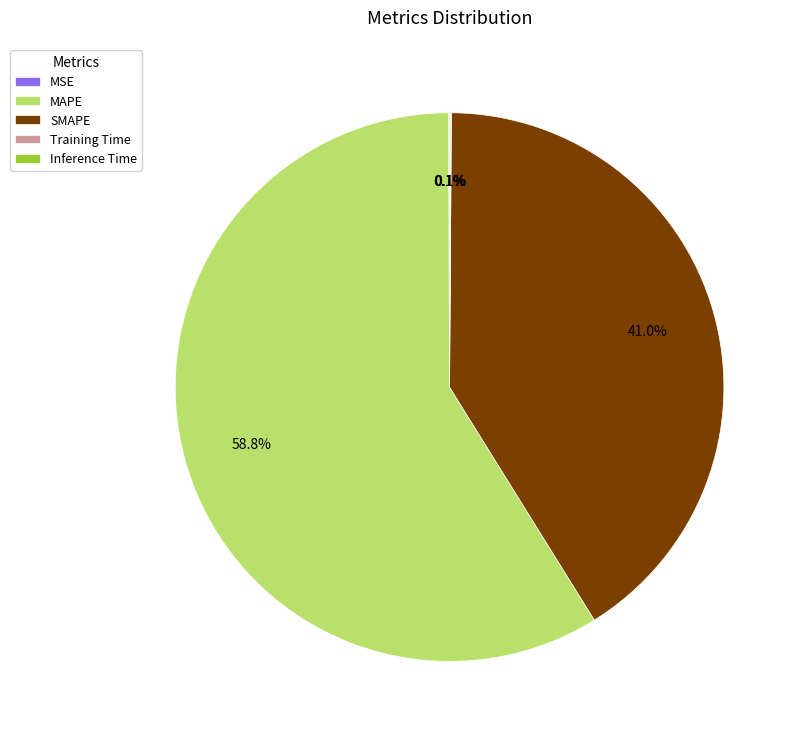

Does any single category account for the majority?

Yes